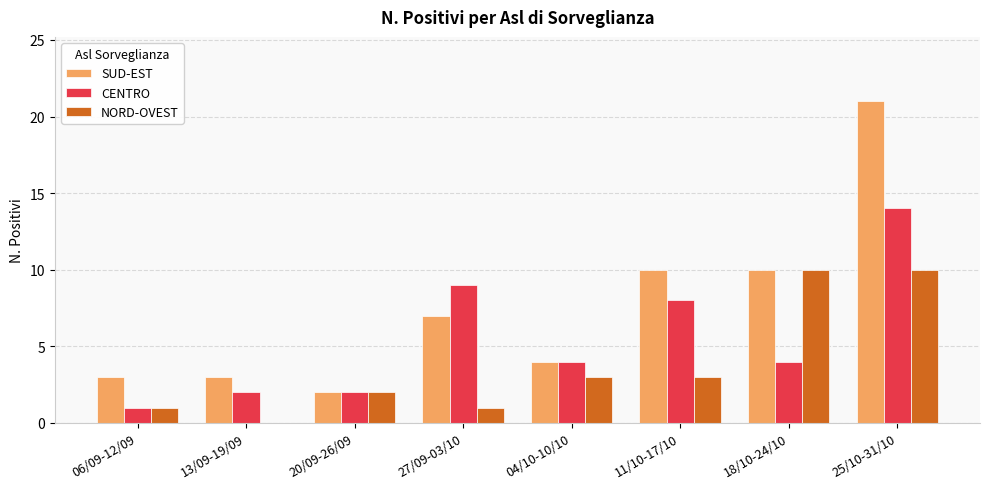

Is the value of NORD-OVEST at 18/10-24/10 greater than the value of CENTRO at 04/10-10/10?

Yes